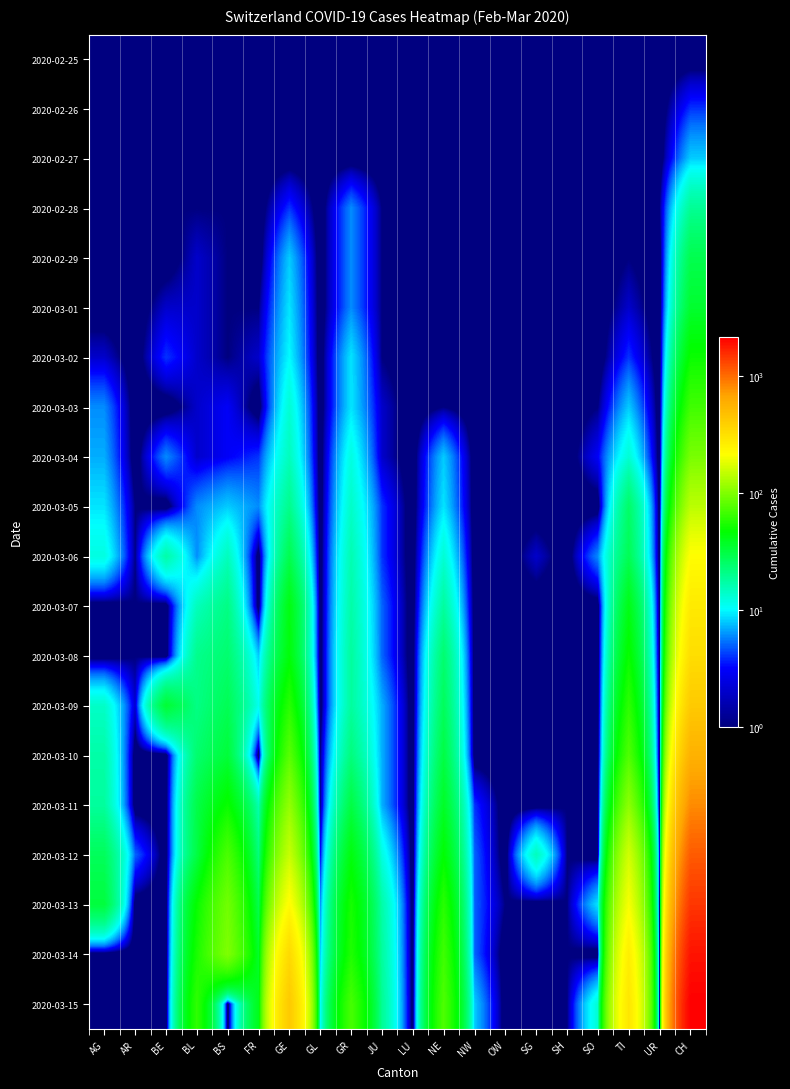

What is the spread (max minus min) of values at BE?

33.9